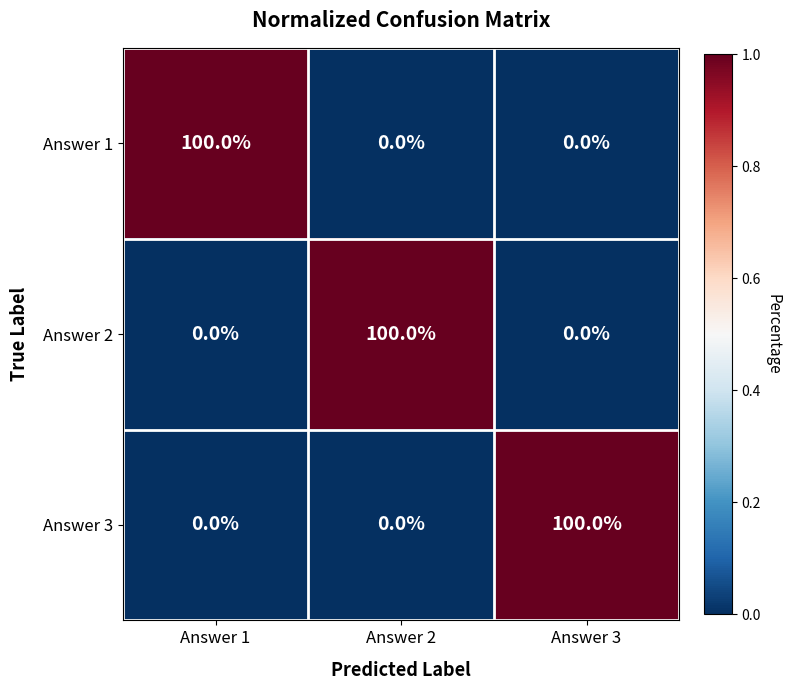

What is the difference between the highest and lowest values at Answer 1?

100